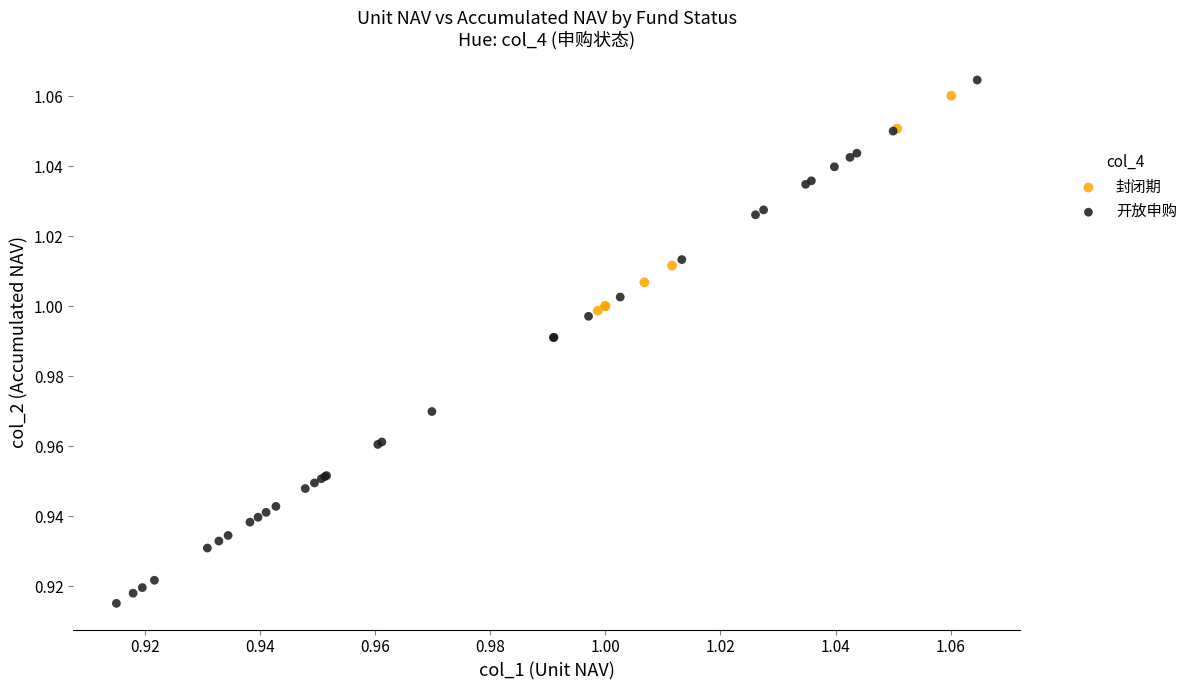

Which series has the largest Y range (max minus min)?

开放申购